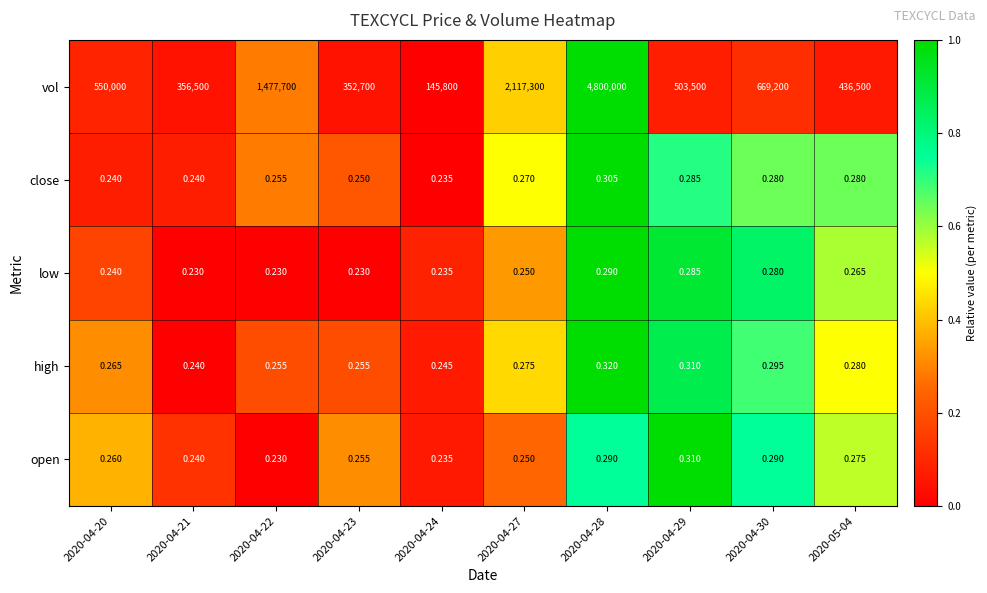

Which series has the largest total across all categories?

vol